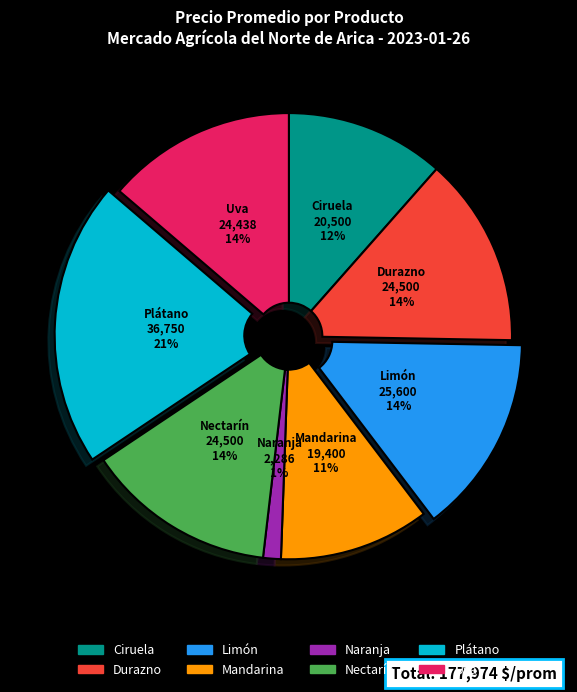

Is there any slice that represents more than half of the pie?

No